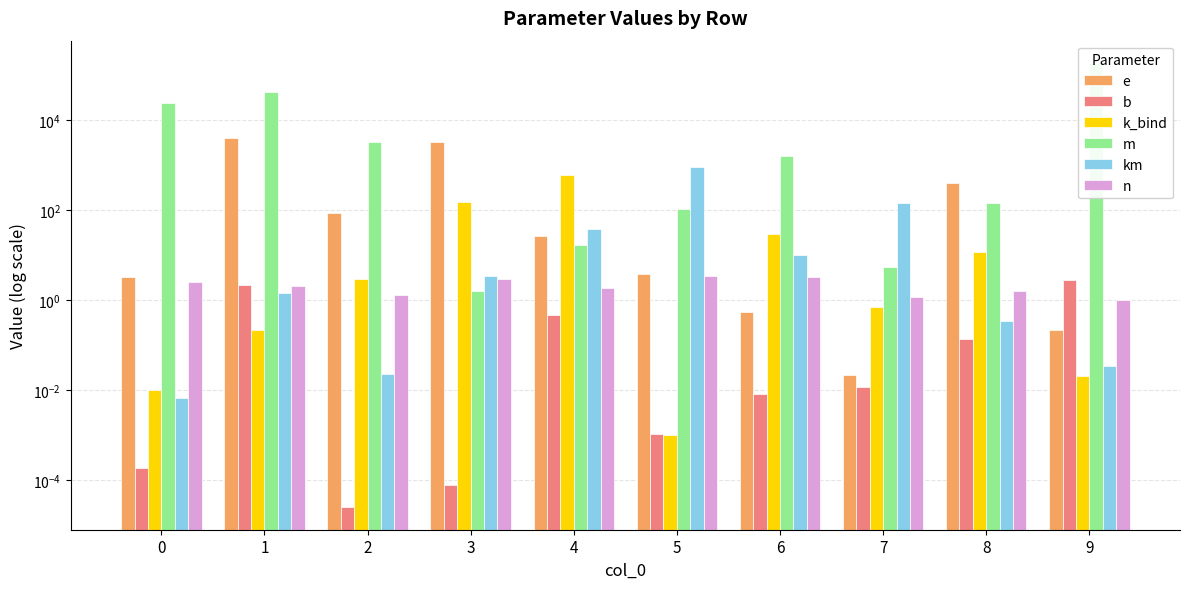

True or false: m has a value of 10.6 at 4.

False